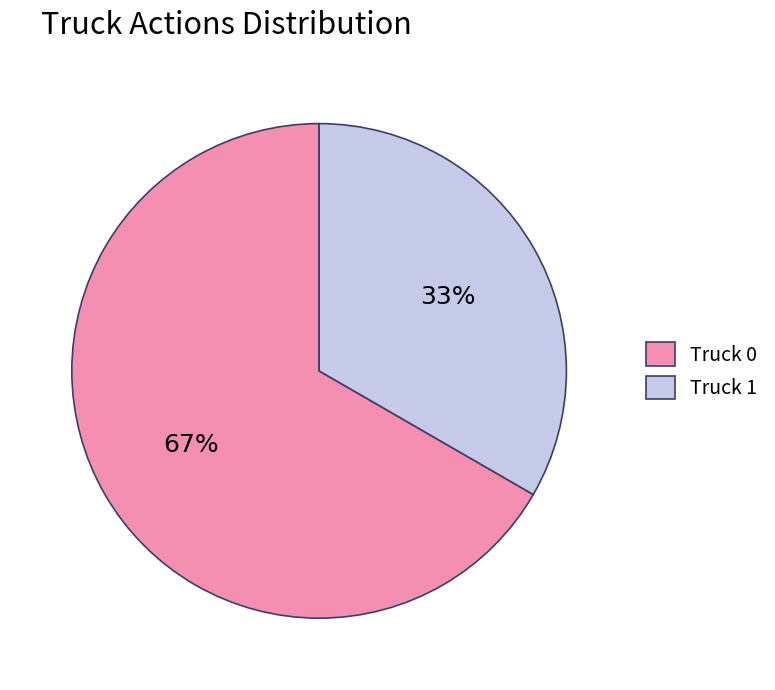

How many slices are in this pie chart?

2